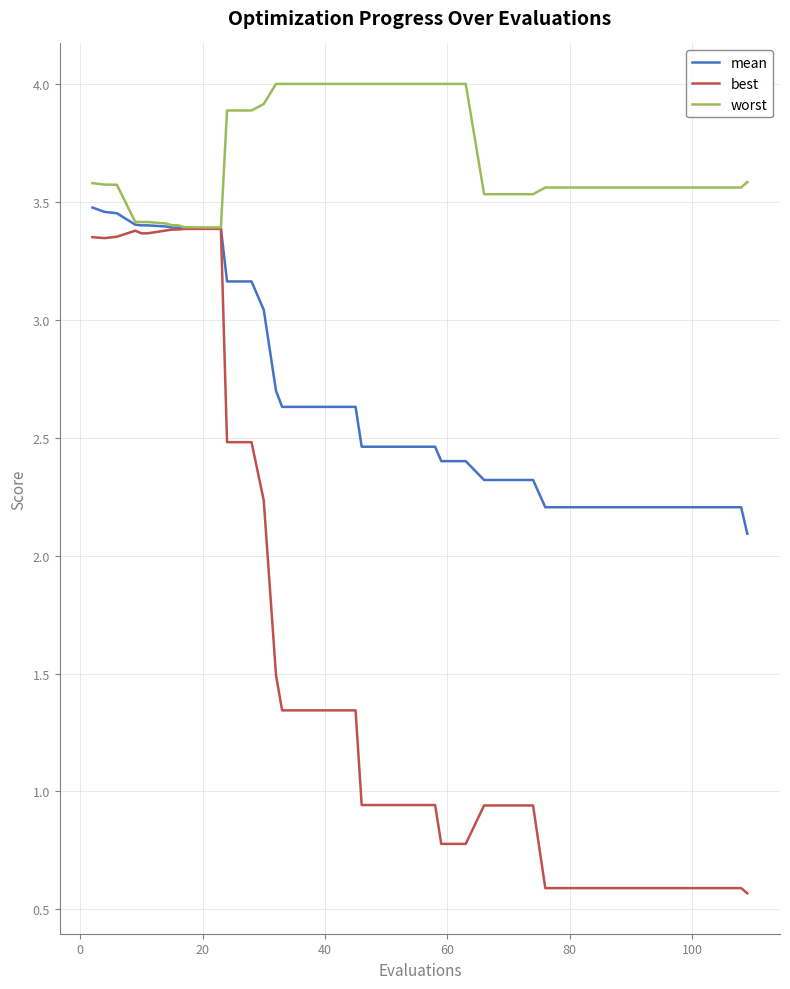

Which series has the largest range (max minus min)?

best